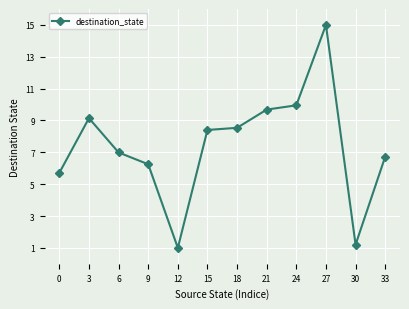

Does the chart have visible grid lines?

Yes